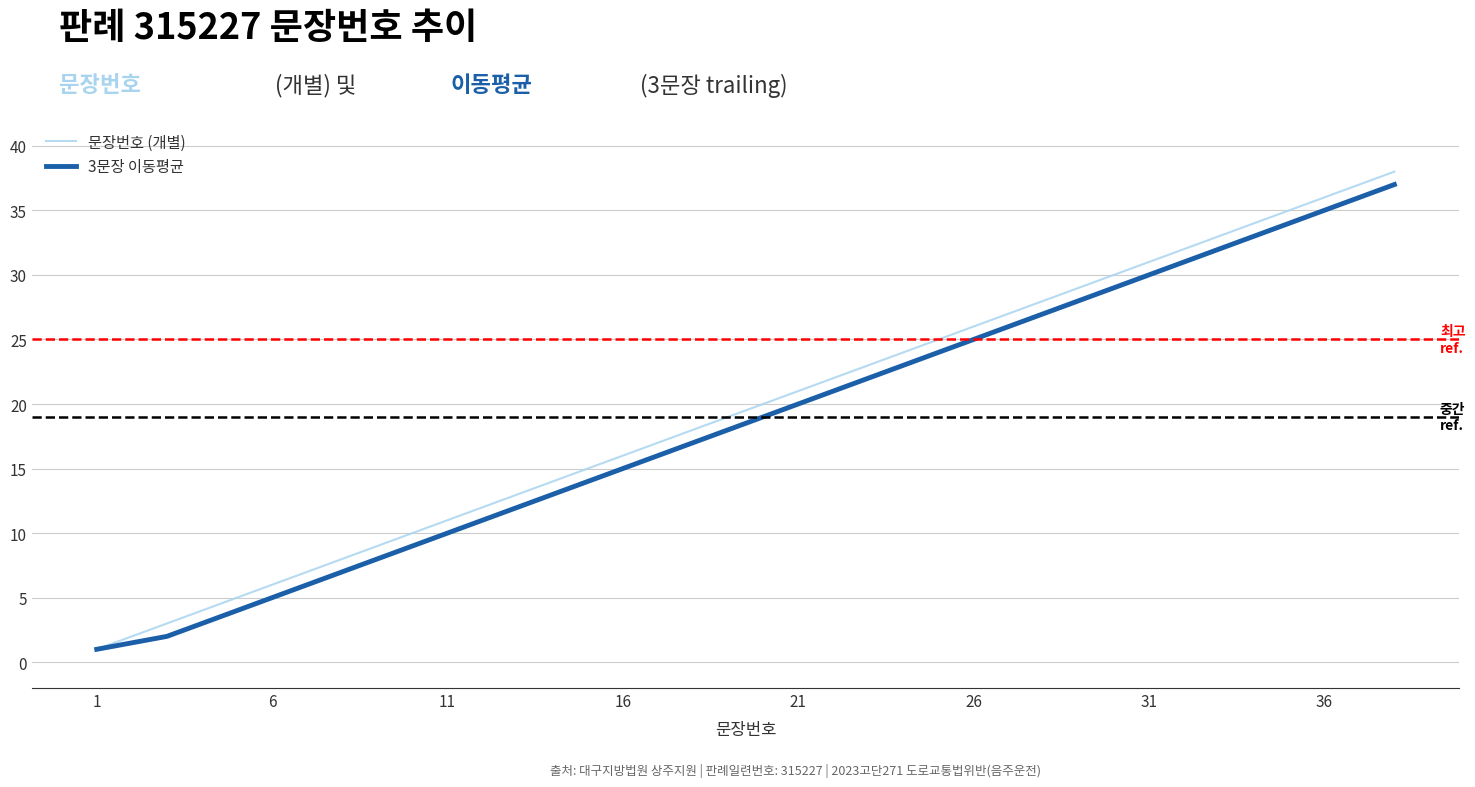

What is the greatest value displayed?

38.0